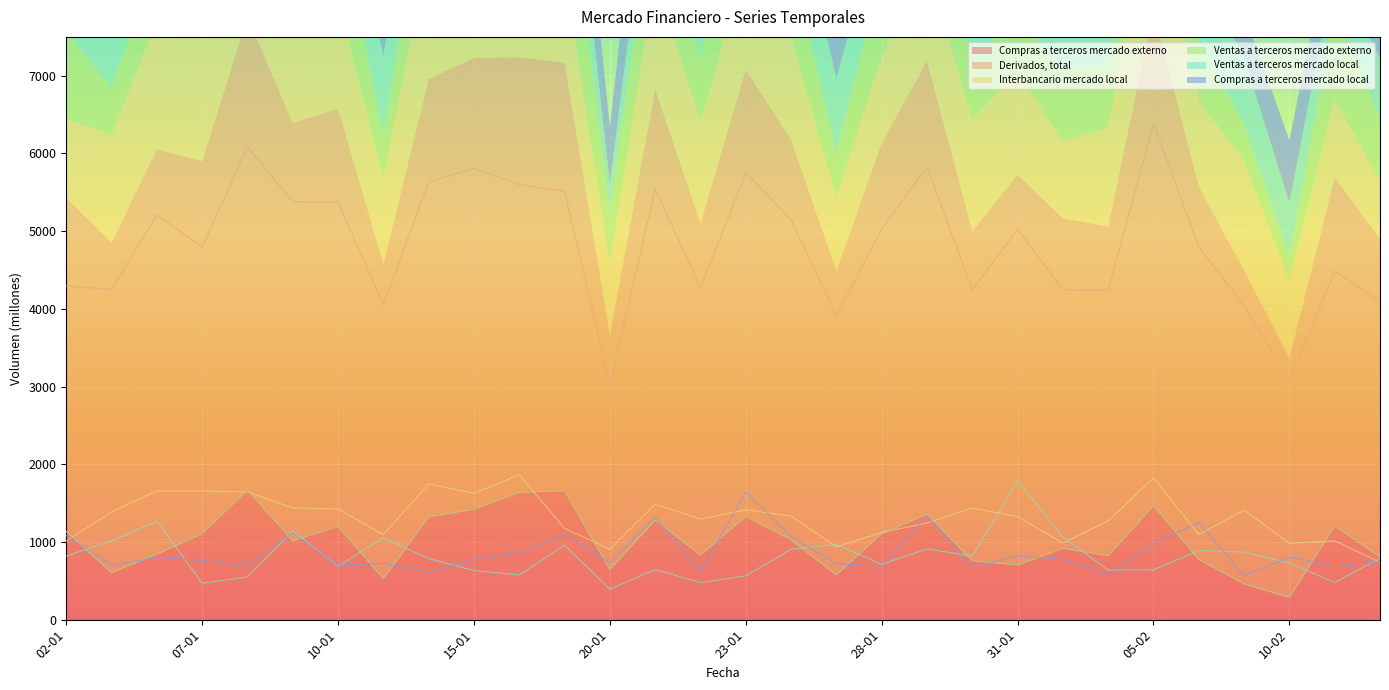

Rank the series by their maximum value, from lowest to highest.

Compras a terceros mercado local, Compras a terceros mercado externo, Ventas a terceros mercado externo, Ventas a terceros mercado local, Interbancario mercado local, Derivados, total